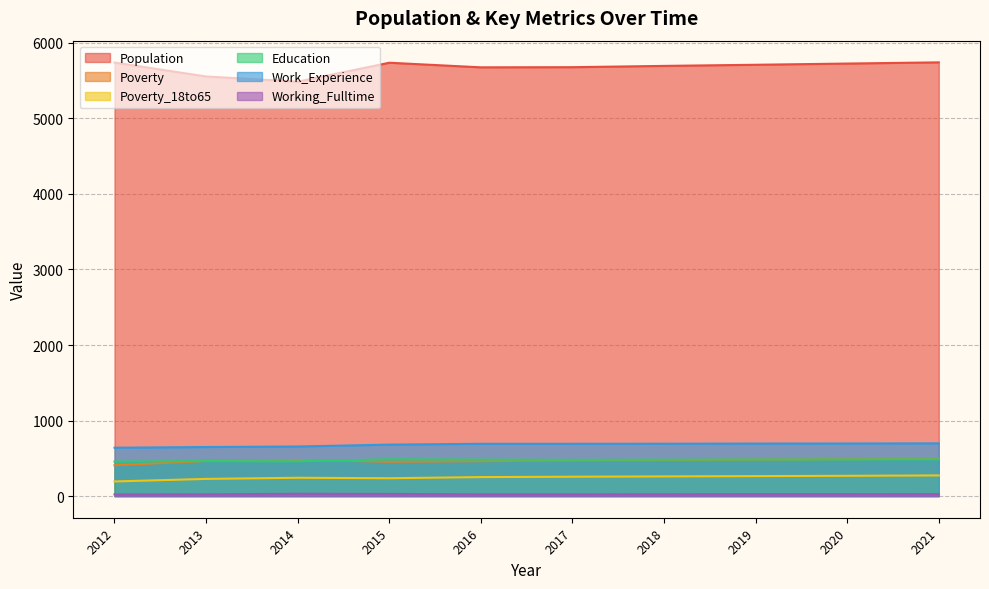

At which label is Working_Fulltime closest to 26?

2021